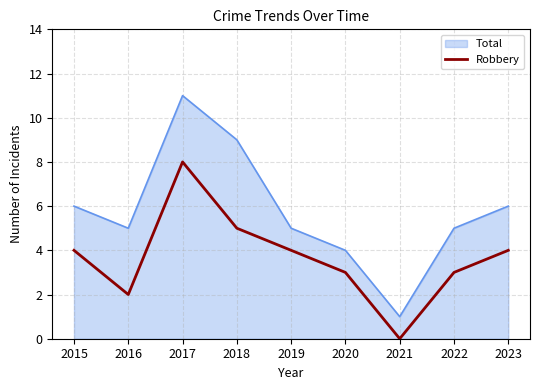

Which series has the largest range (max minus min)?

Total